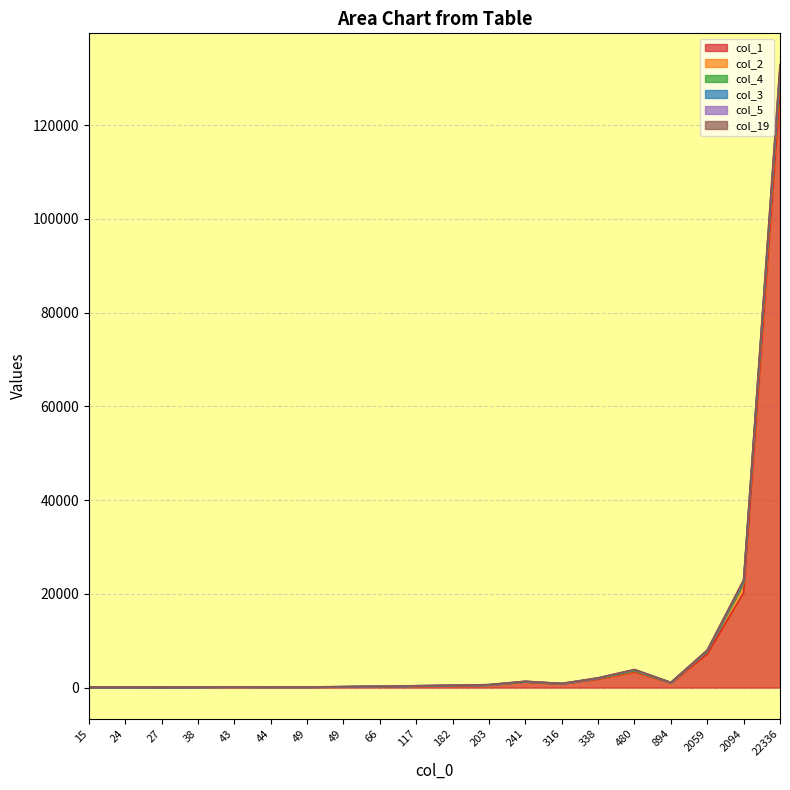

What is the sum of all col_19 values?

1044